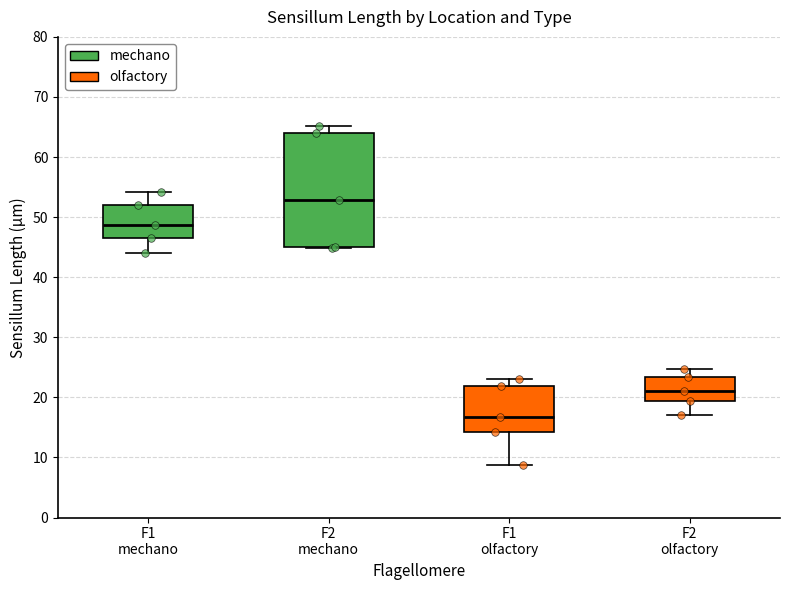

Reading left to right, read every box against the y-axis: the position of its median line, the range the box covers, and the ends of its whiskers. The values are not printed on the chart, so give them approximately, as read against the axis.

F1 mechano: median 49, box 47 to 52, whiskers 44 to 54
F2 mechano: median 53, box 45 to 64, whiskers 45 to 65
F1 olfactory: median 17, box 14 to 22, whiskers 9 to 23
F2 olfactory: median 21, box 19 to 23, whiskers 17 to 25